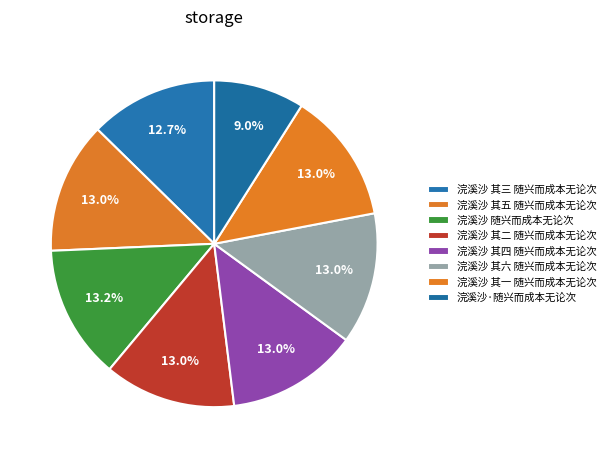

How much of the chart is everything except 浣溪沙 其三 随兴而成本无论次?

87.3%